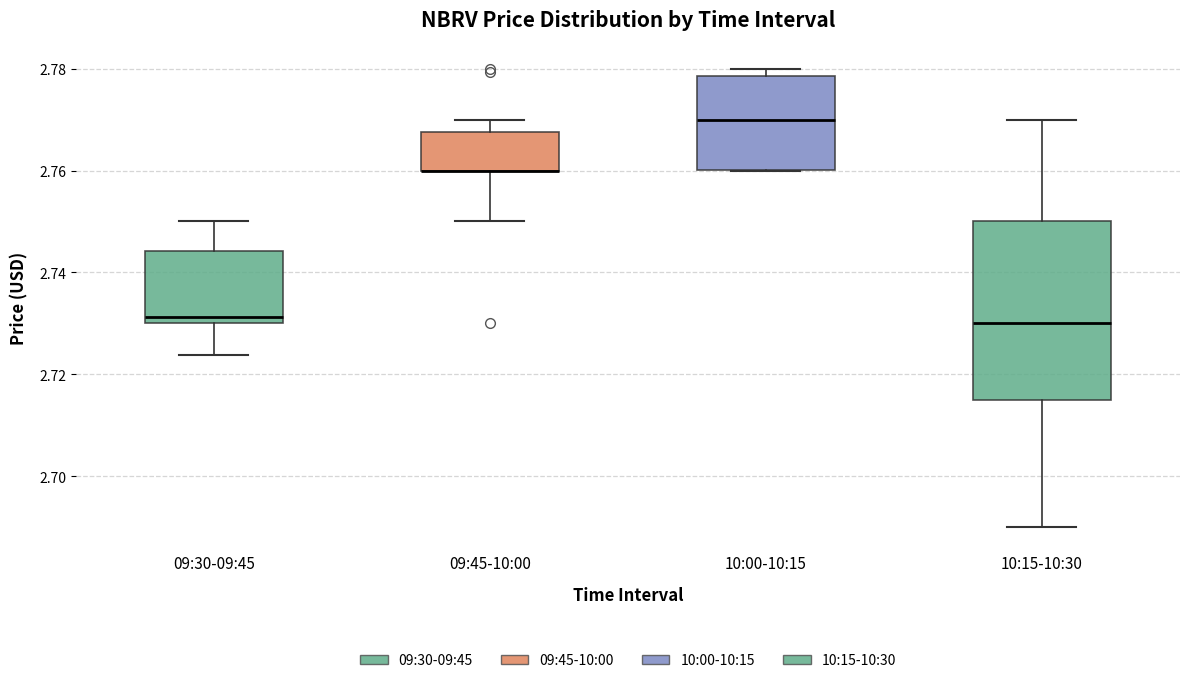

Reading left to right, transcribe this box plot: for each box, give where its median line is, the range the box spans, and where its two whiskers end, as read against the y-axis. The values are not printed on the chart, so give them approximately, as read against the axis.

09:30-09:45: median 2.732, box 2.730 to 2.744, whiskers 2.724 to 2.750
09:45-10:00: median 2.760 (drawn on the box's lower edge), box 2.760 to 2.768, whiskers 2.750 to 2.770
10:00-10:15: median 2.770, box 2.760 to 2.778, whiskers 2.760 to 2.780
10:15-10:30: median 2.730, box 2.716 to 2.750, whiskers 2.690 to 2.770